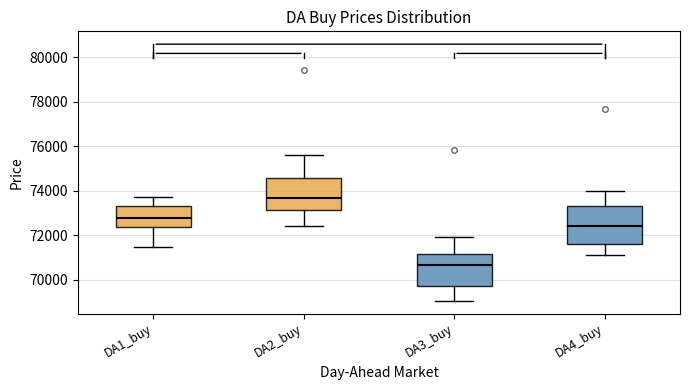

Where is the upper edge of the box for DA2_buy on the y-axis? The values are not printed on the chart, so give them approximately, as read against the axis.

74600